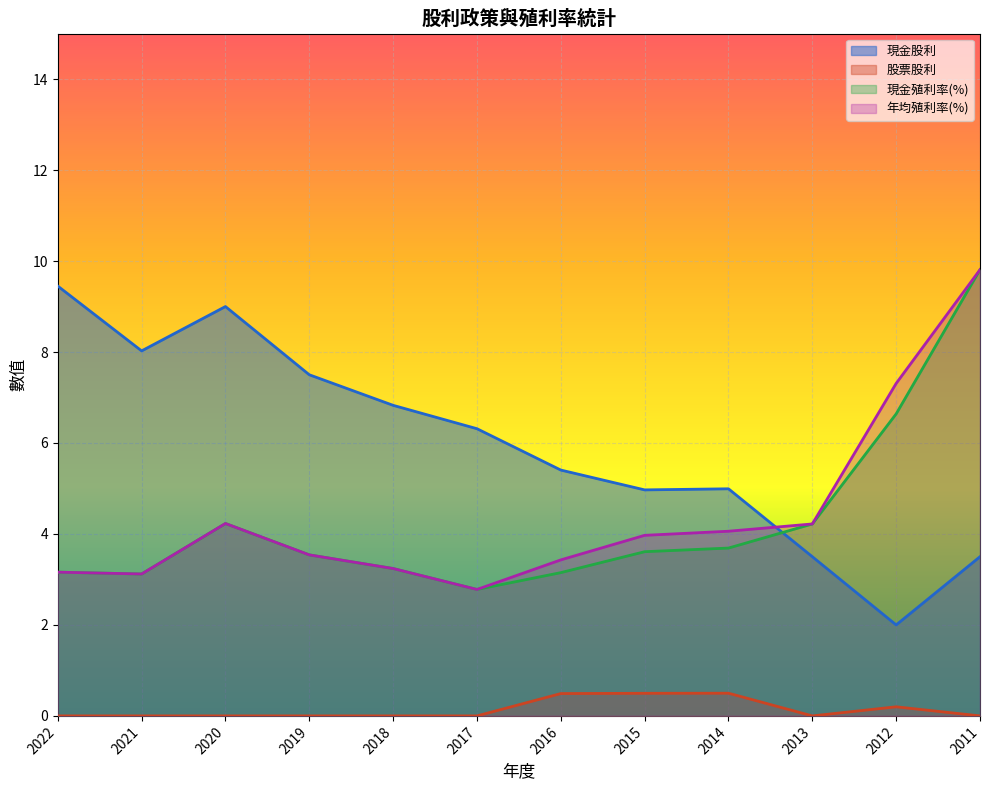

The 股票股利 series shows 0.2 at 2022. True or false?

False